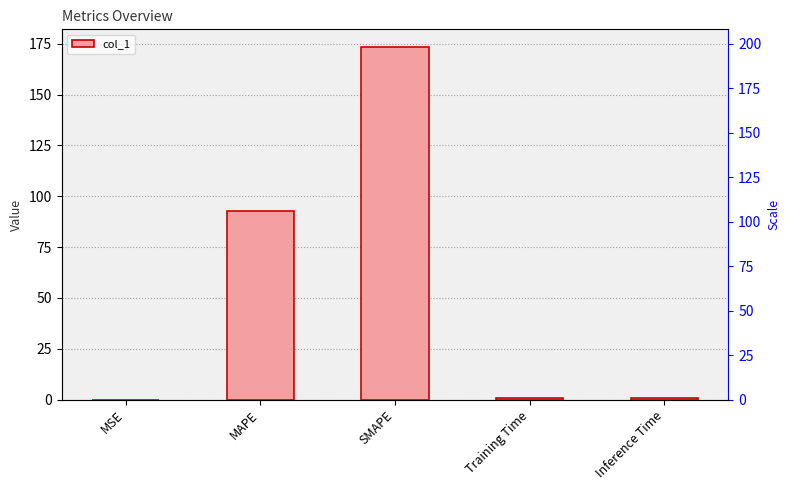

What position from the left is Inference Time?

5